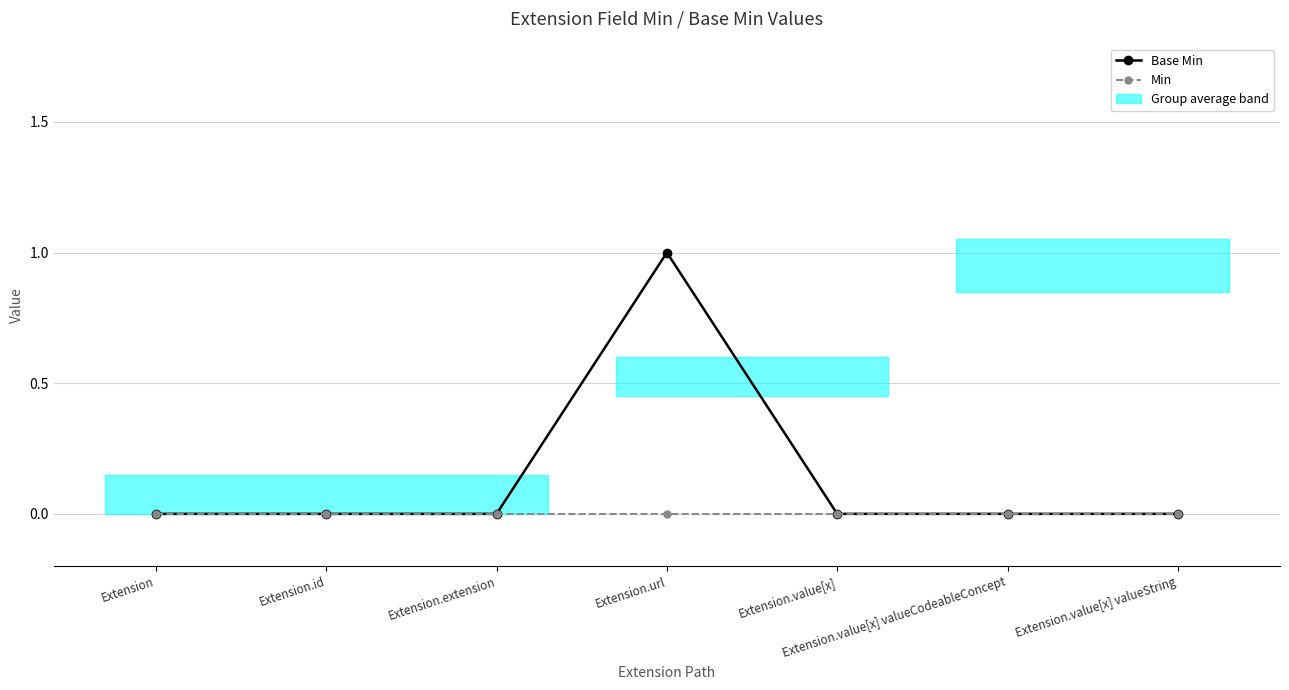

The value of Min at Extension.extension is 0. True or false?

True